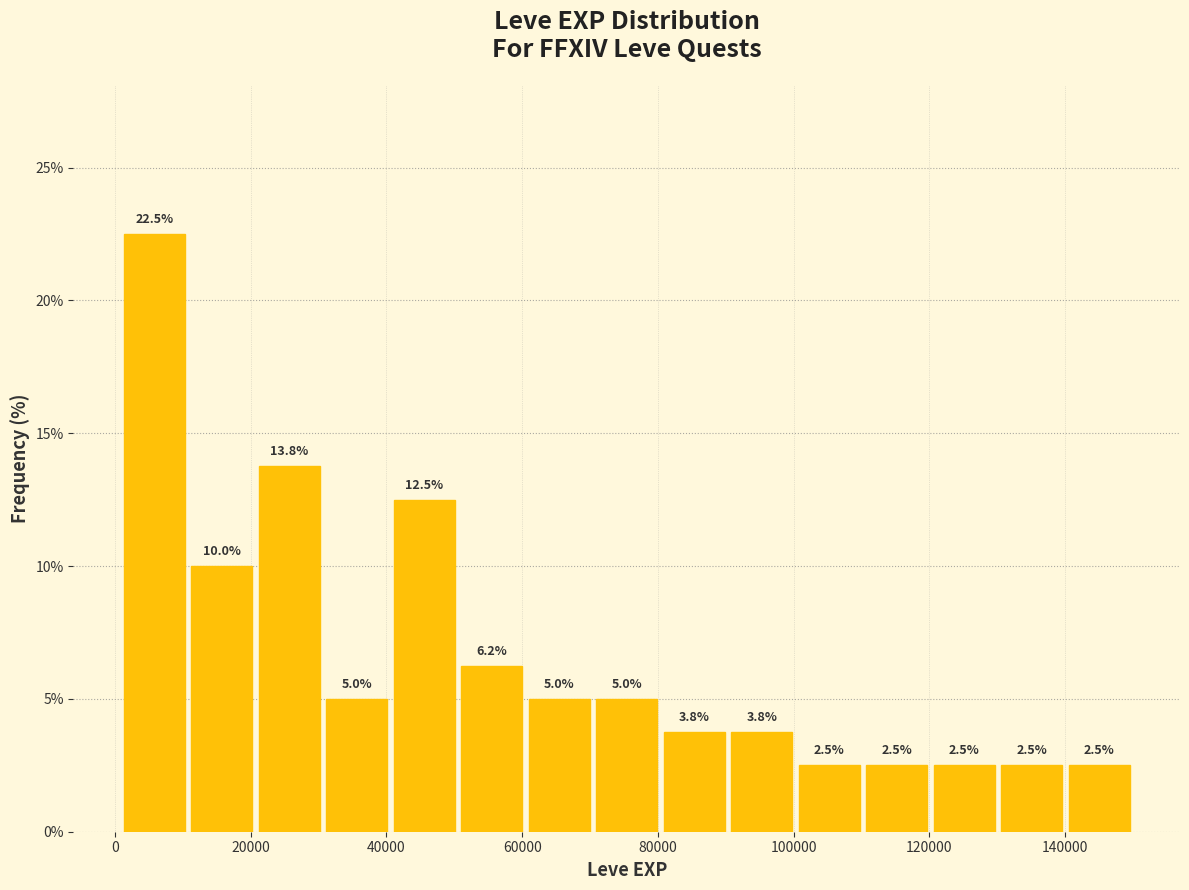

Reading left to right, list every bar in this chart as the range it spans on the x-axis followed by its height. The bar edges are not printed on the chart, so give them approximately, as read against the axis.

0 to 10000: 22.5
10000 to 20000: 10.0
20000 to 30000: 13.8
30000 to 40000: 5.0
40000 to 50000: 12.5
50000 to 60000: 6.2
60000 to 70000: 5.0
70000 to 80000: 5.0
80000 to 90000: 3.8
90000 to 100000: 3.8
100000 to 110000: 2.5
110000 to 120000: 2.5
120000 to 130000: 2.5
130000 to 140000: 2.5
140000 to 150000: 2.5